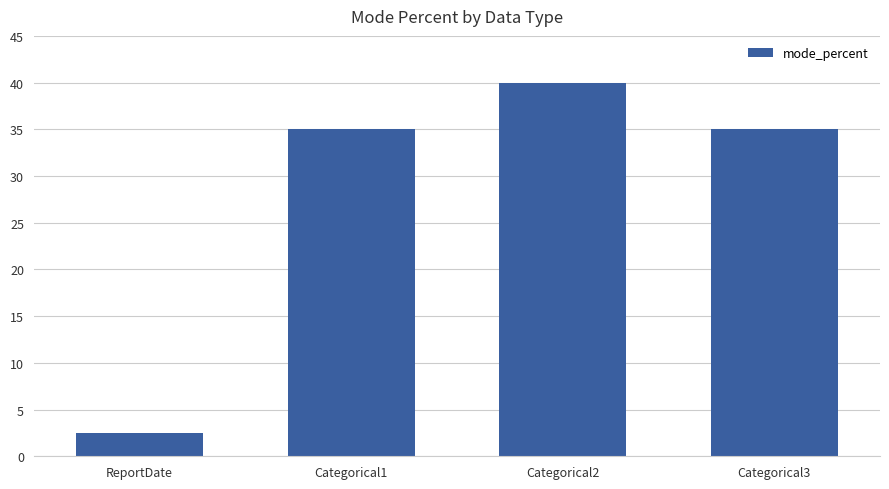

Are the bars grouped side by side (vs. stacked)?

No